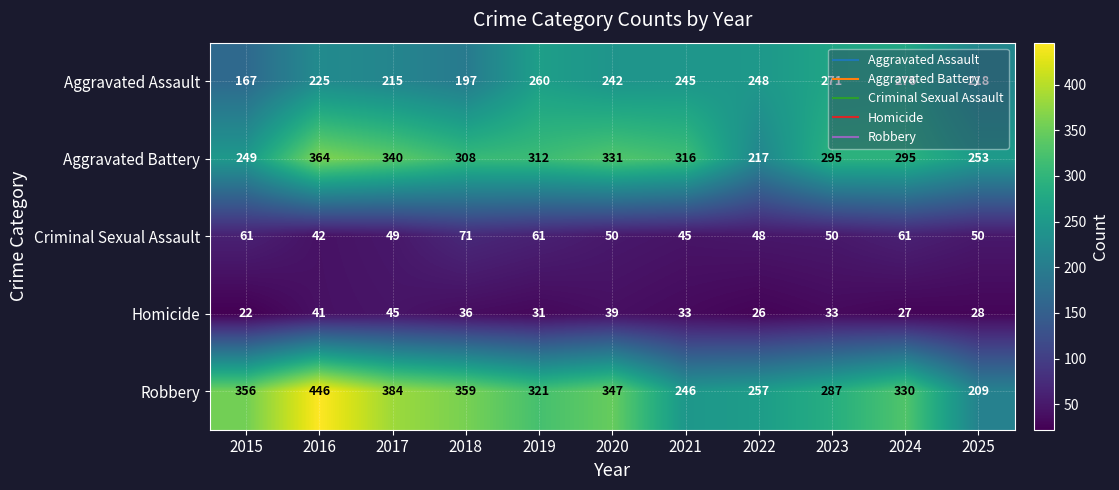

At which label does Homicide first exceed 33?

2016